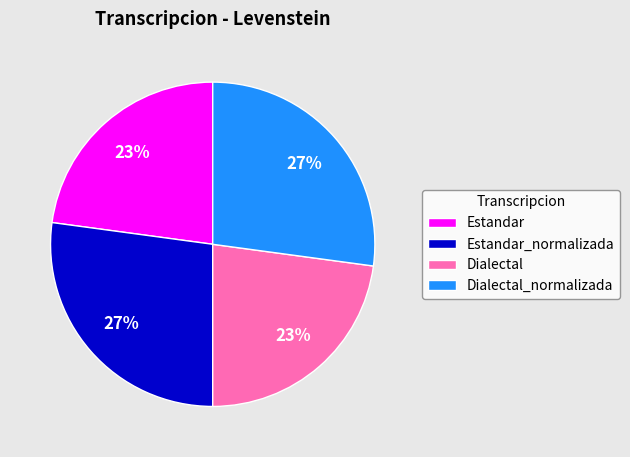

Is Dialectal_normalizada the majority of the pie?

No